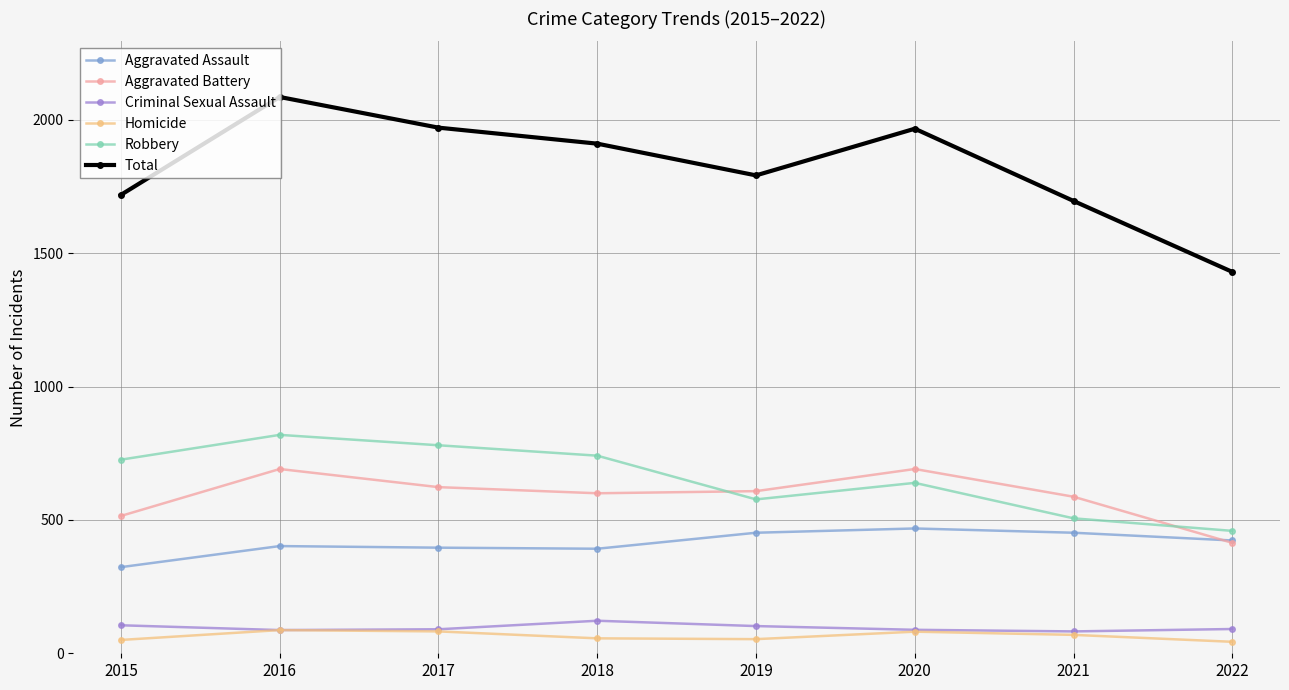

What is the difference between the highest and lowest values at 2015?

1669